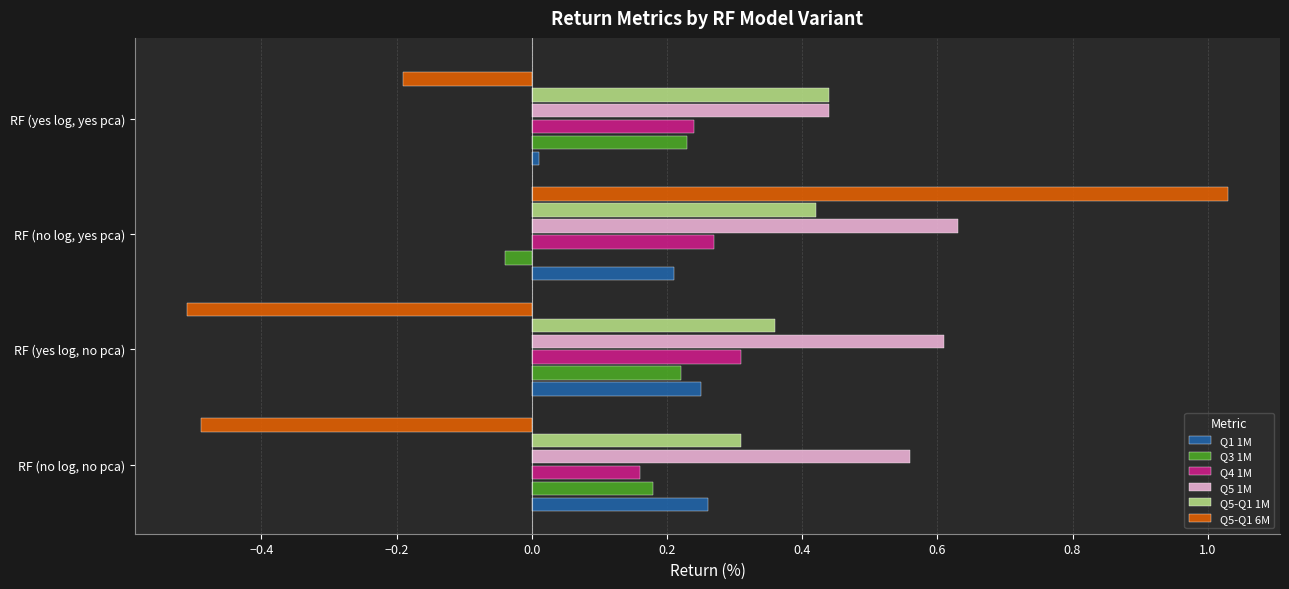

List the labels in order of Q3 1M value, smallest first.

RF (no log, yes pca), RF (no log, no pca), RF (yes log, no pca), RF (yes log, yes pca)